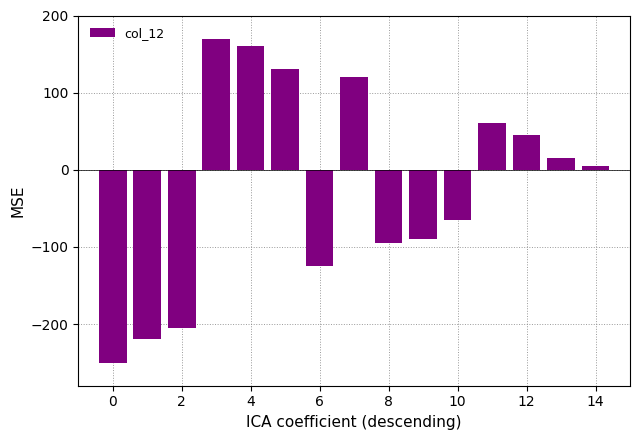

What is the maximum value shown in the chart?

170